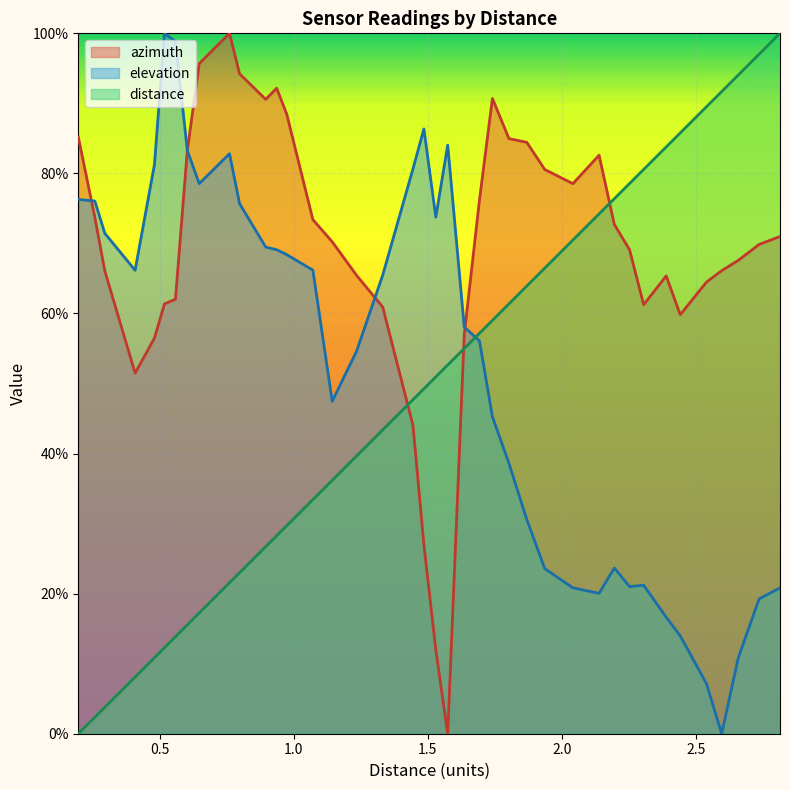

Reading left to right, extract all data points from this chart.

azimuth: 85.2	73.7	66.1	51.5	56.5	61.4	62.0	83.3	95.7	100.0	94.2	90.6	92.2	88.5	73.4	70.2	65.5	60.9	44.0	27.0	12.0	0.0	57.0	76.2	90.7	85.0	84.4	80.6	78.5	82.6	72.7	69.1	61.3	65.4	59.8	64.5	66.1	67.6	69.9	71.0
elevation: 76.3	76.1	71.4	66.2	81.3	100.0	98.8	83.3	78.5	82.8	75.7	69.5	69.1	68.4	66.2	47.5	54.6	65.5	80.6	86.3	73.8	84.0	58.1	56.1	45.2	38.6	30.6	23.6	20.8	20.0	23.7	21.0	21.2	16.6	14.0	7.2	0.0	10.8	19.3	20.8
distance: 0.0	2.4	3.8	8.1	10.9	12.3	13.8	15.5	17.2	21.6	23.0	26.7	28.3	29.7	33.4	36.2	39.7	43.4	47.7	49.3	50.9	52.6	55.0	57.2	59.0	61.4	63.9	66.5	70.5	74.2	76.4	78.6	80.6	83.8	85.8	89.5	91.7	94.0	97.0	100.0